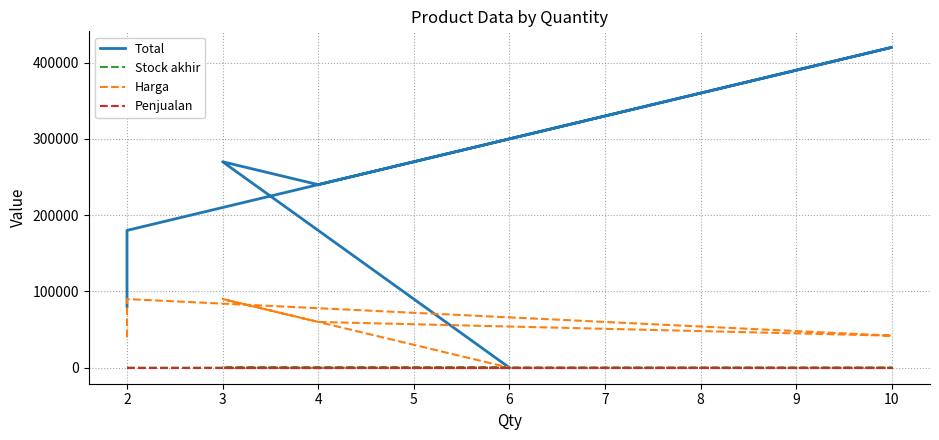

Which has a higher value, 3 or 4?

3